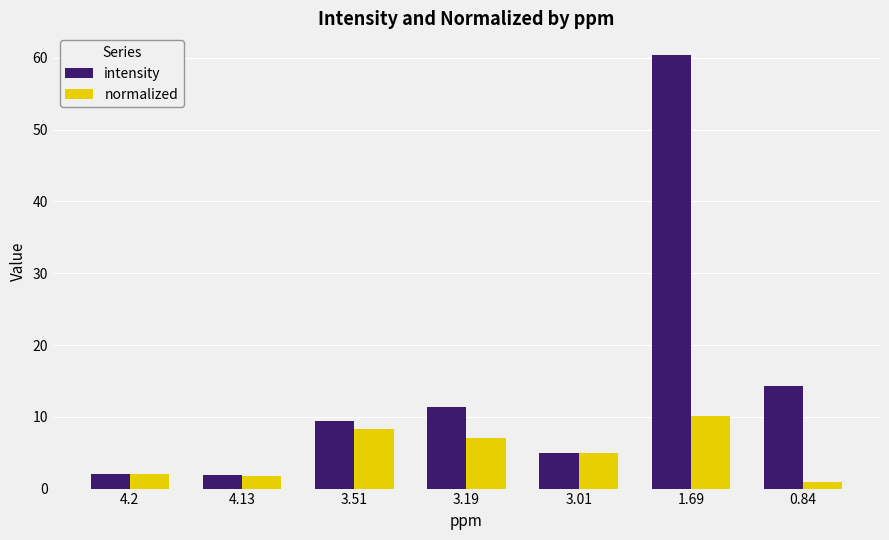

What are all the series names shown in the legend?

intensity, normalized